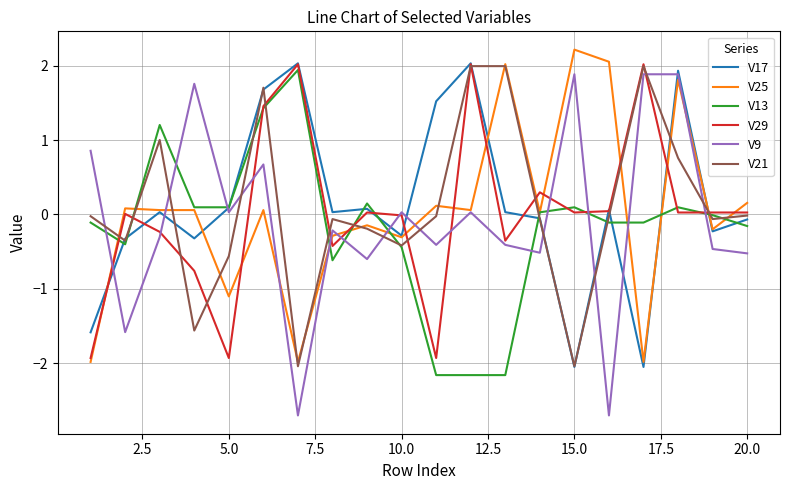

What is the minimum value shown in the chart?

-2.7